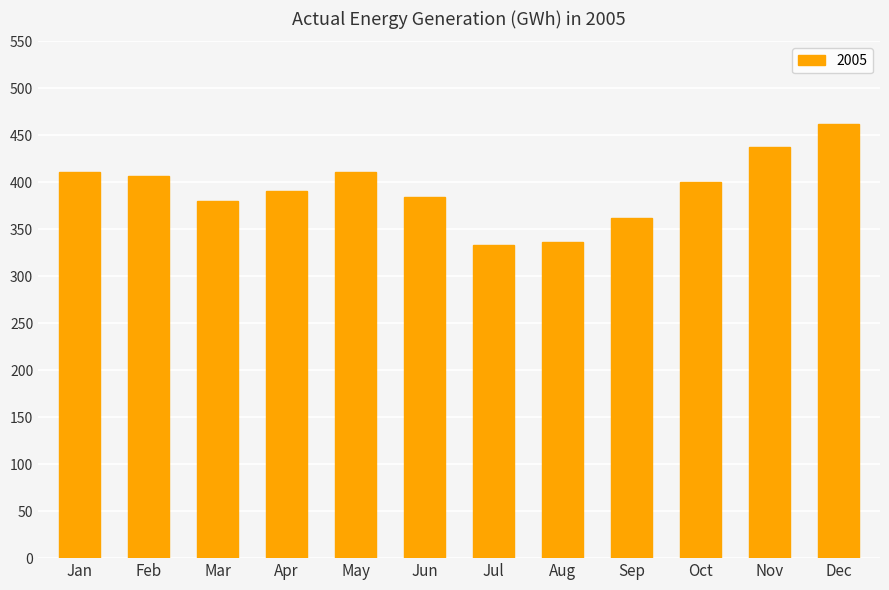

Read the value at Nov.

437.9